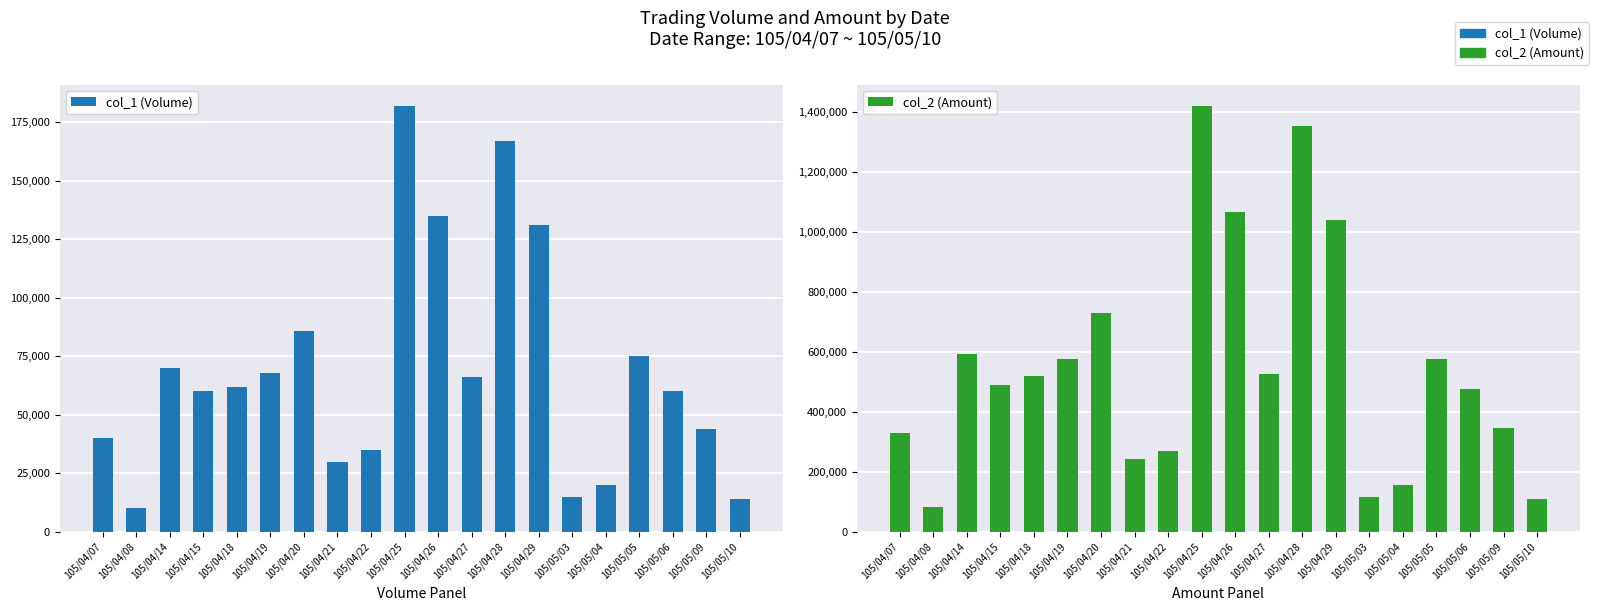

What is the spread (max minus min) of values at 105/04/15?

429250